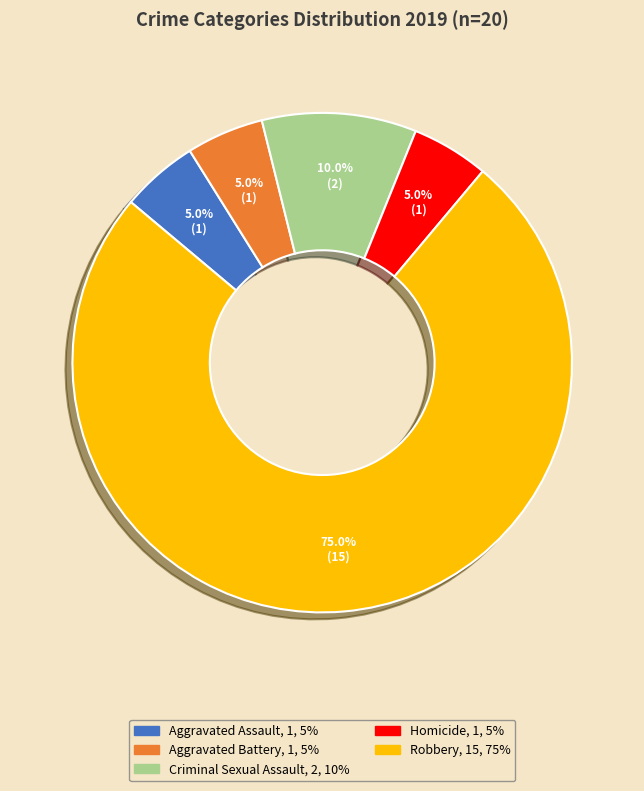

Is it true that Homicide is 1% of the pie?

False